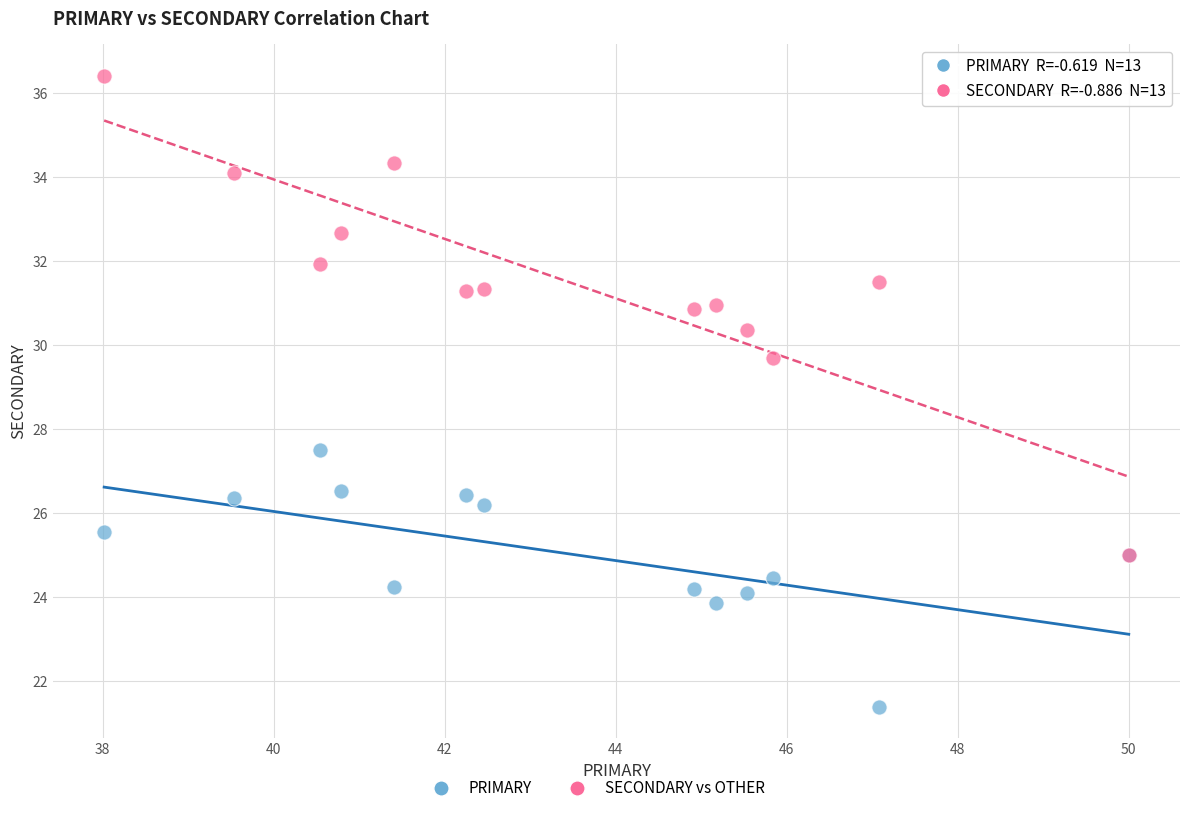

Which series has the largest Y range (max minus min)?

SECONDARY vs OTHER